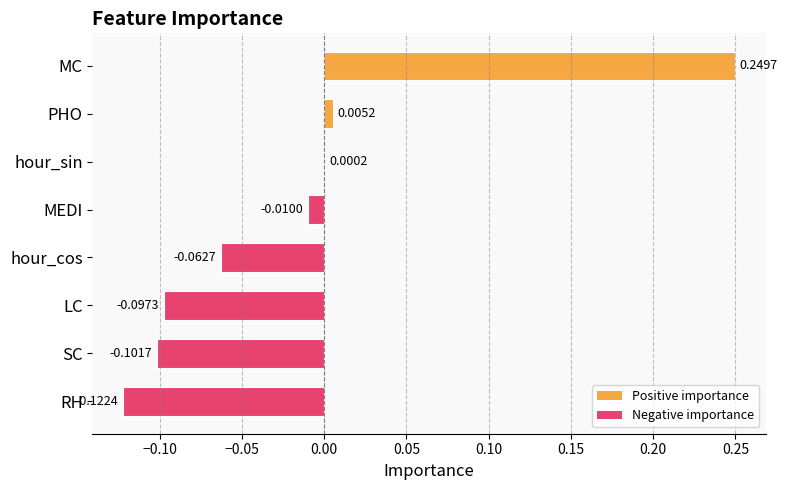

Where is the data nearest to the value 0?

hour_sin